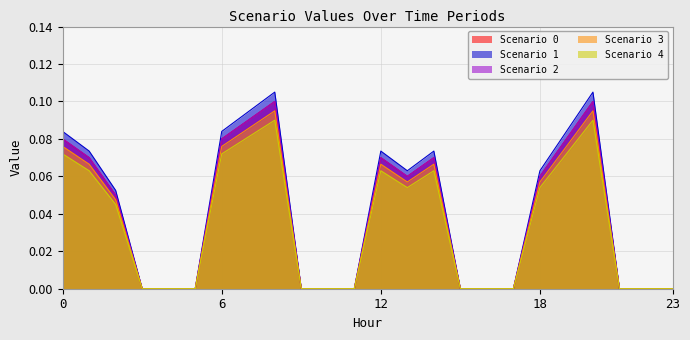

How many positive values does the Scenario 0 series have?

12